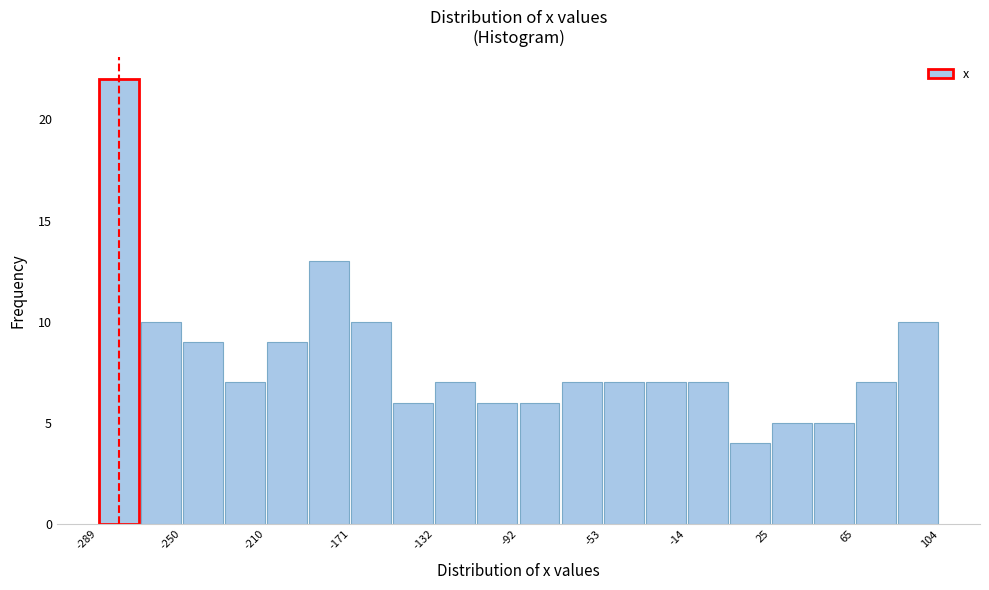

Around what value on the x-axis is the tallest bar? Give the approximate position of its centre, as read against the axis.

-280